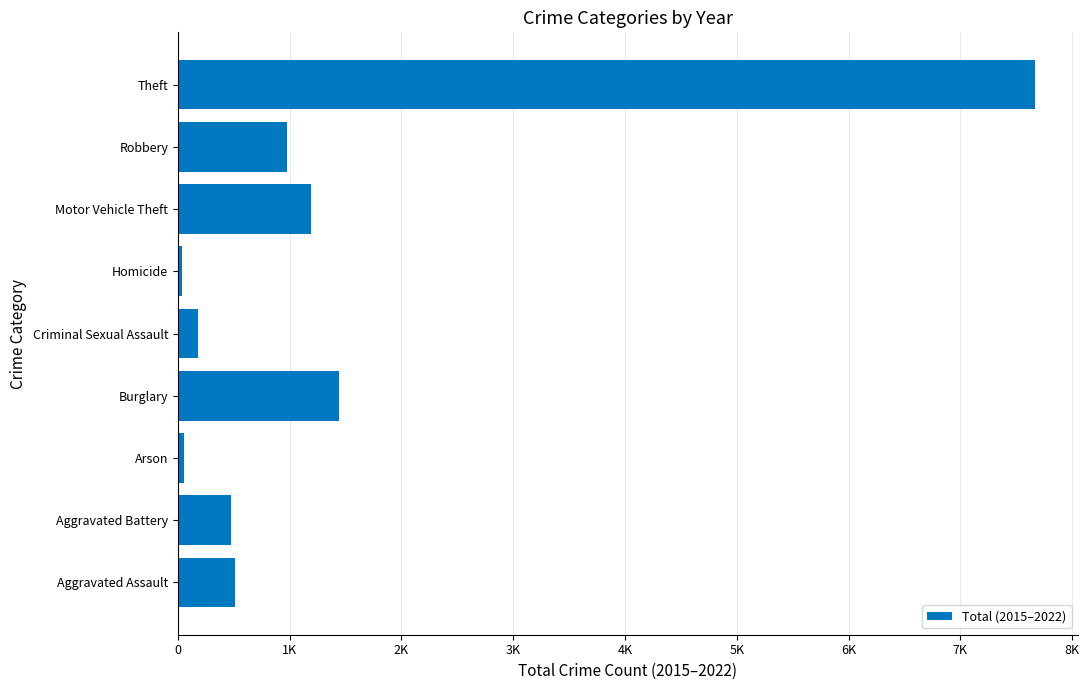

Does the chart contain any negative values?

No